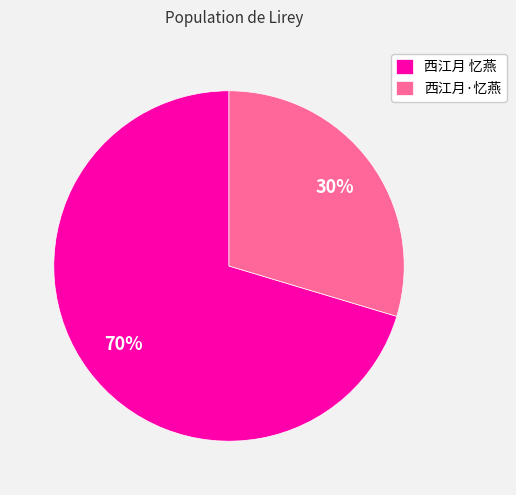

Count the number of slices in the pie.

2